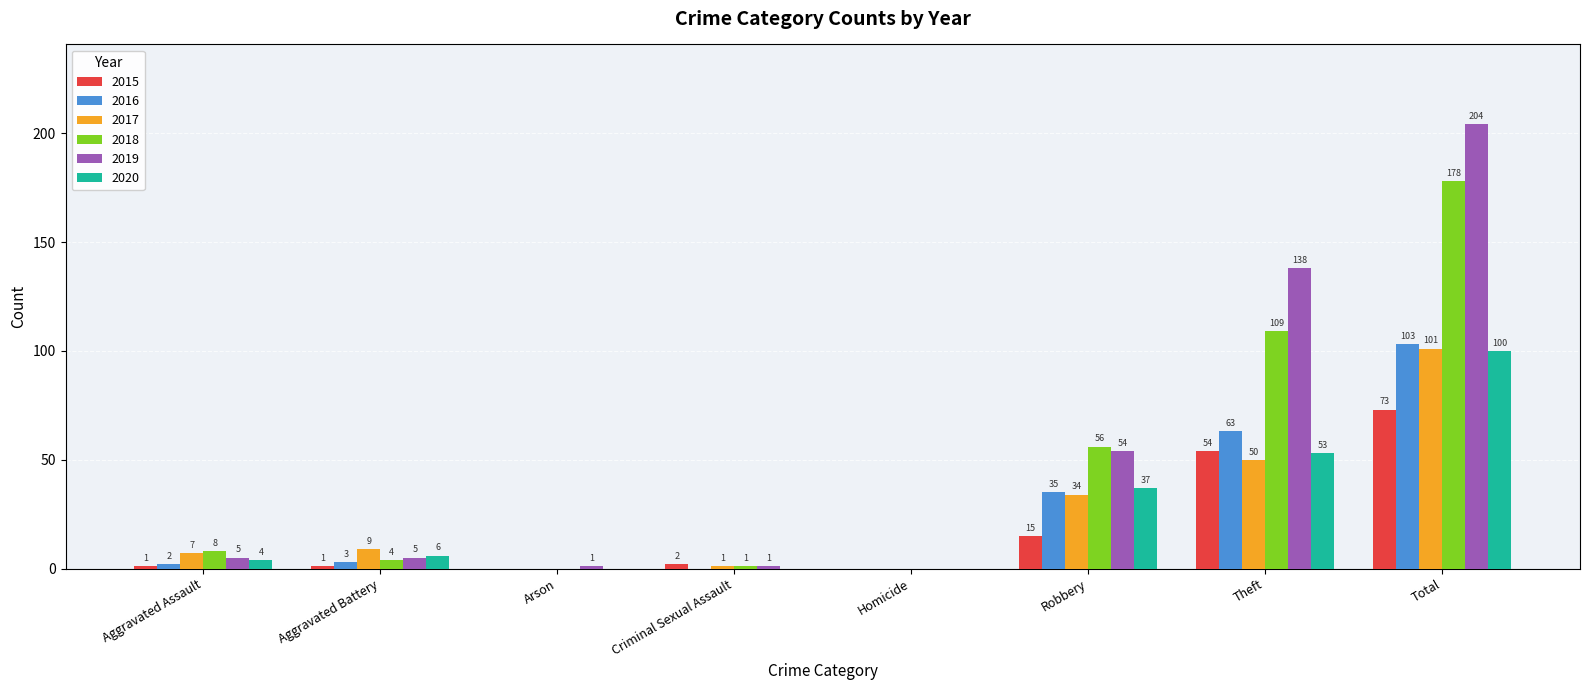

What is the maximum value shown in the chart?

204